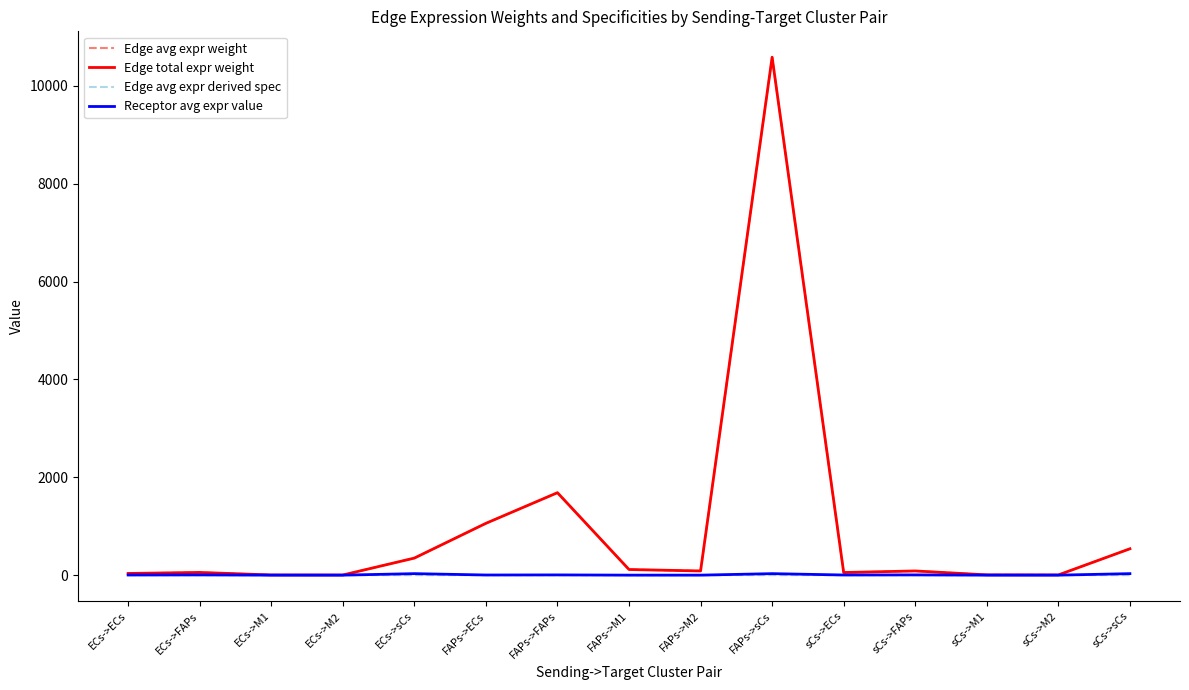

True or false: Edge avg expr derived spec and Receptor avg expr value cross at least once.

False